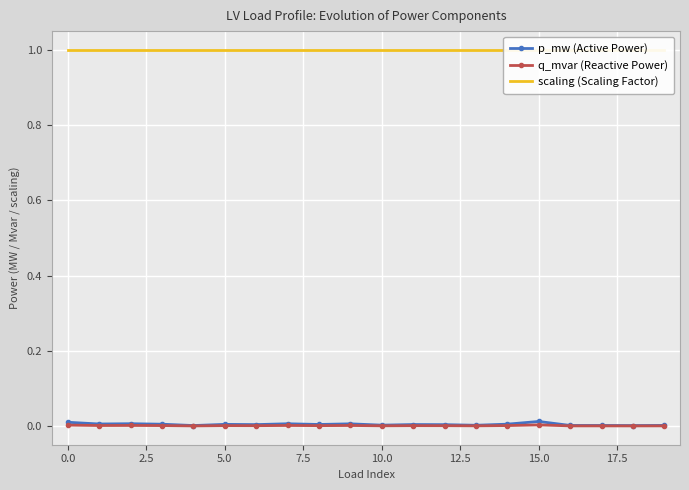

What position from the right is 19?

1